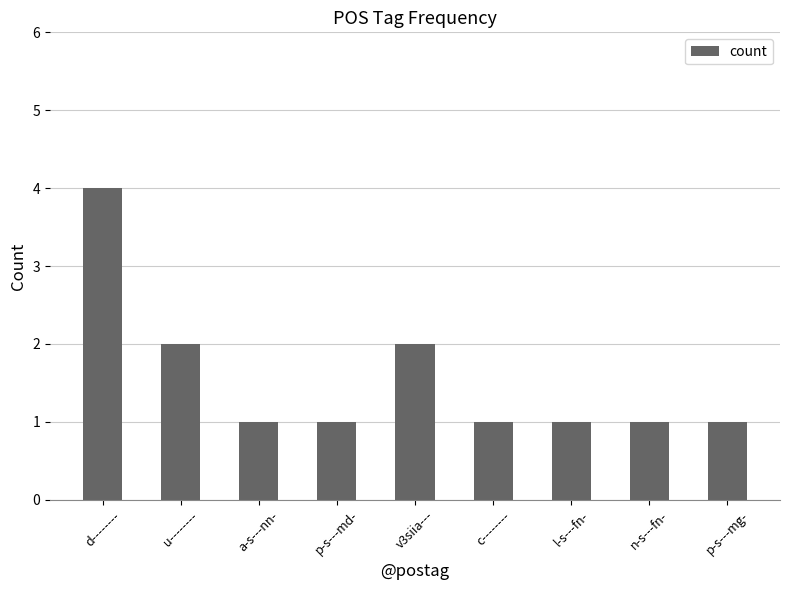

Which has a higher value, p-s---md- or v3siia---?

v3siia---